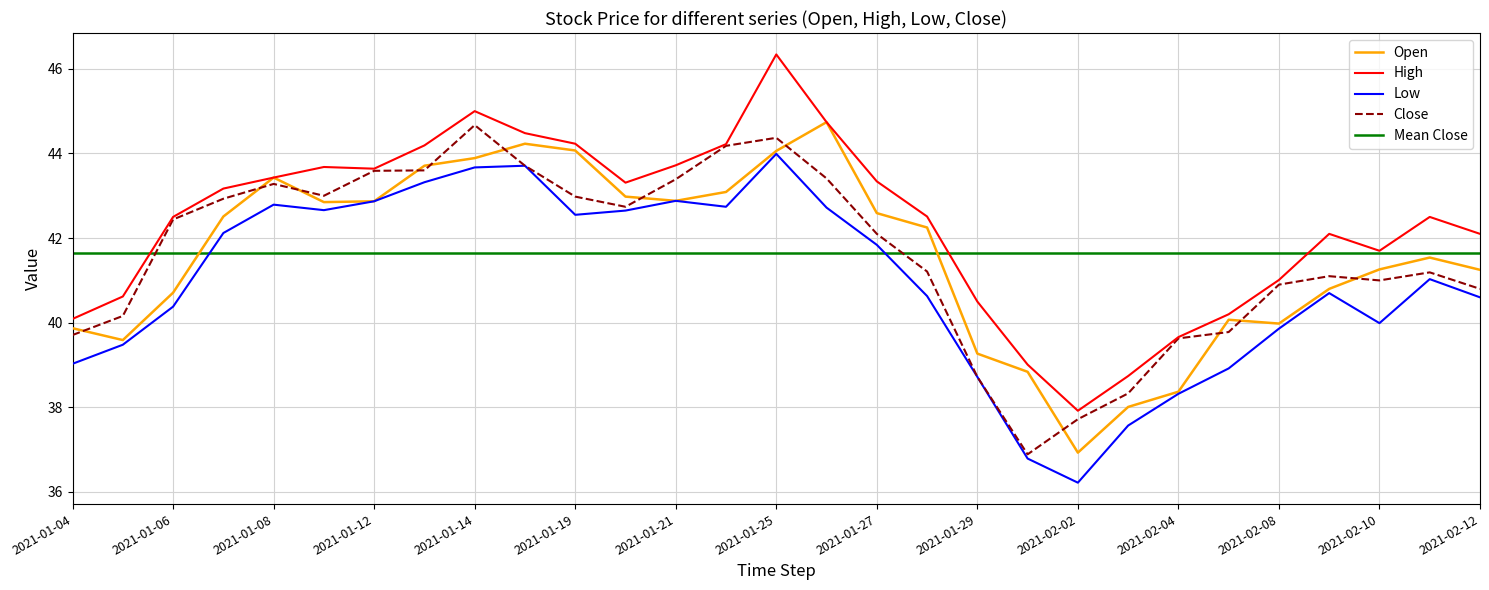

What is the difference between the maximum and second lowest values in the High series?

7.6